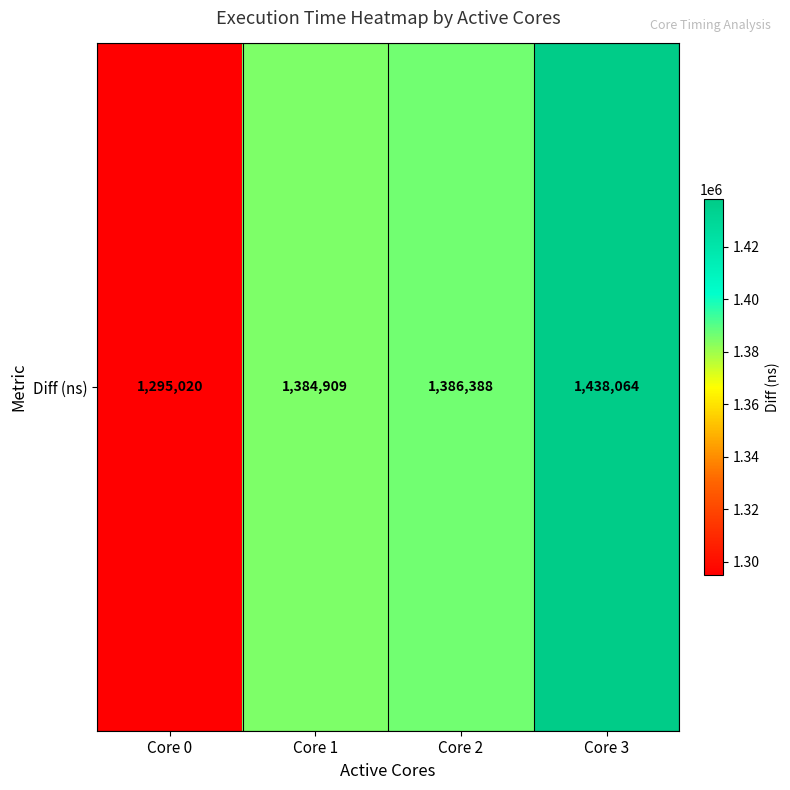

What is the maximum value shown in the chart?

1438064